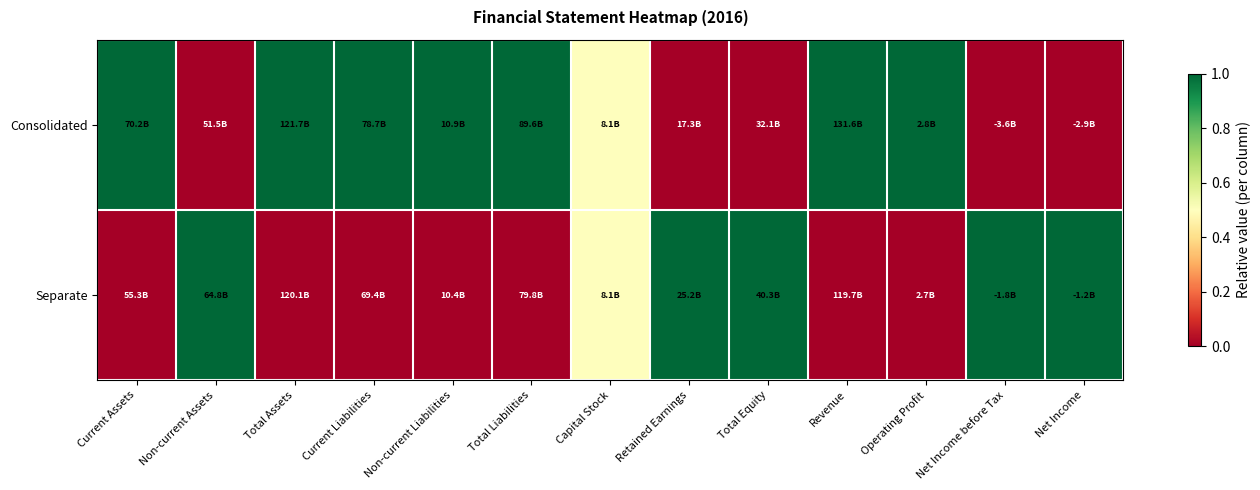

At how many categories does at least one series exceed 0?

13